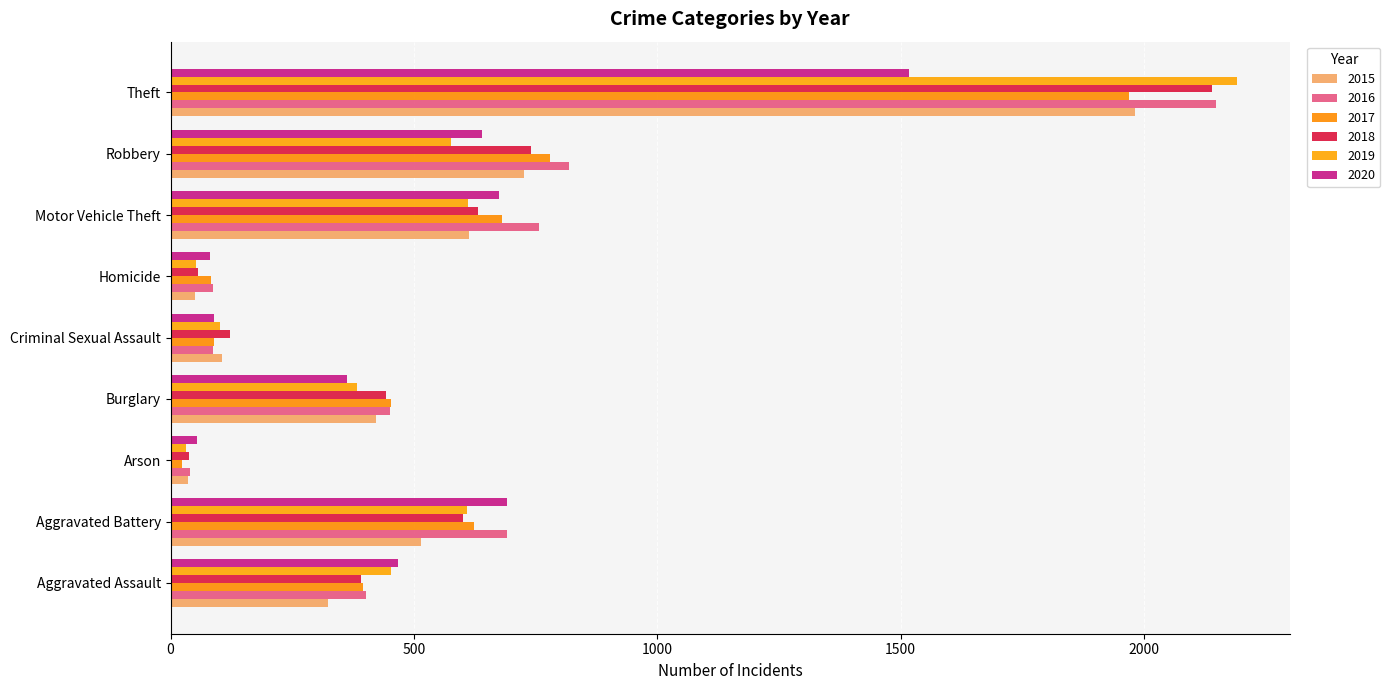

List the series in order of their peak value, highest first.

2019, 2016, 2018, 2015, 2017, 2020